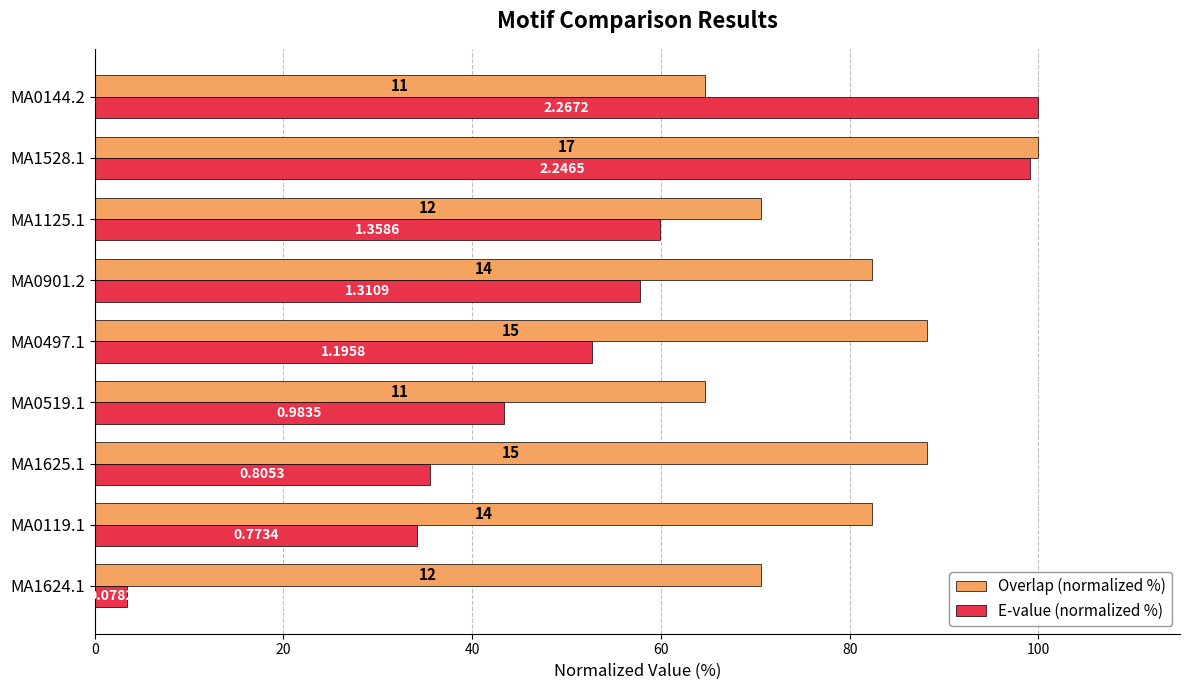

What are all the series names shown in the legend?

Overlap (normalized %), E-value (normalized %)